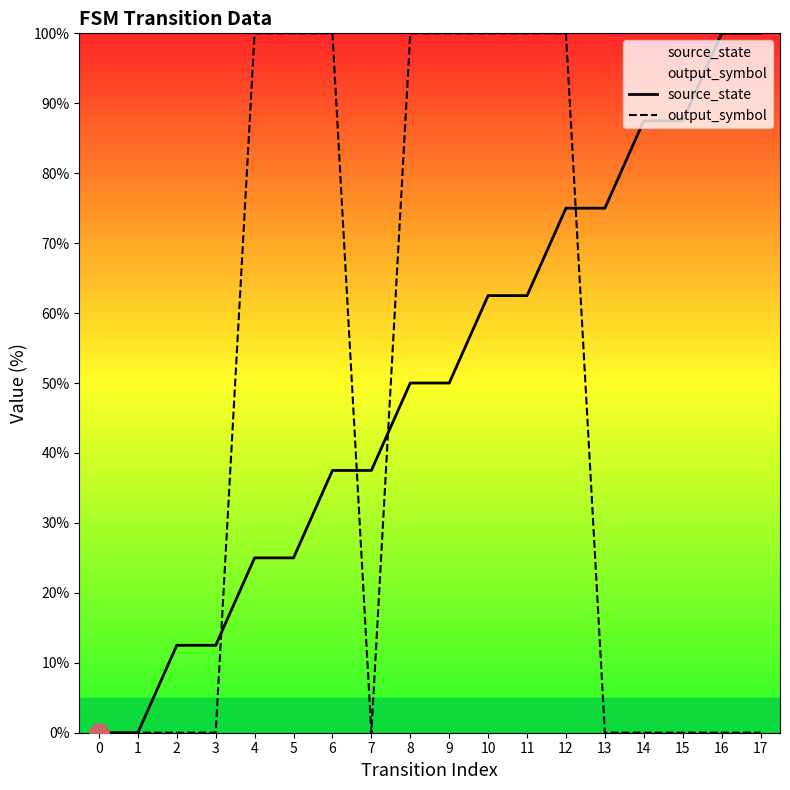

Rank the categories by source_state value from lowest to highest.

0, 1, 2, 3, 4, 5, 6, 7, 8, 9, 10, 11, 12, 13, 14, 15, 16, 17